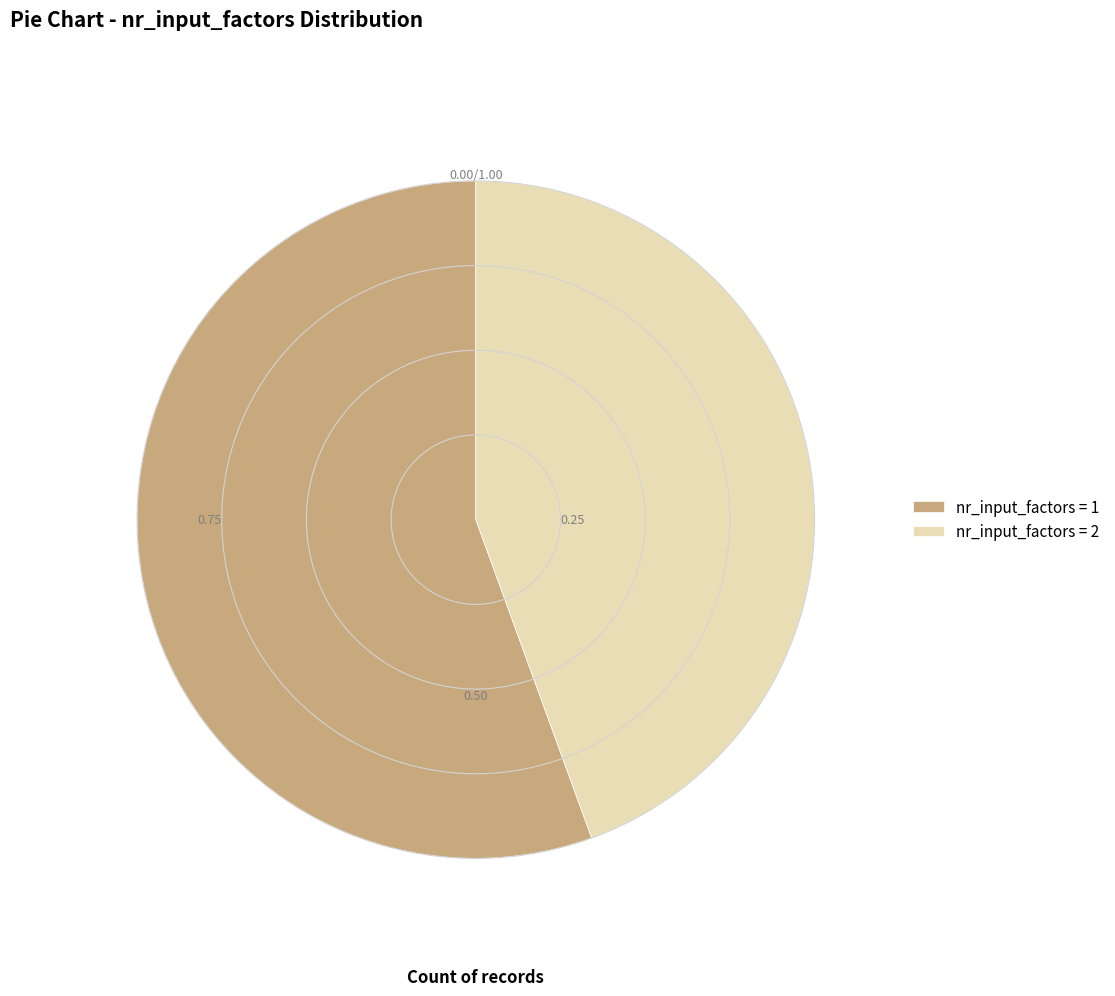

Approximately how many times larger is the value at nr_input_factors = 2 compared to nr_input_factors = 1?

0.8